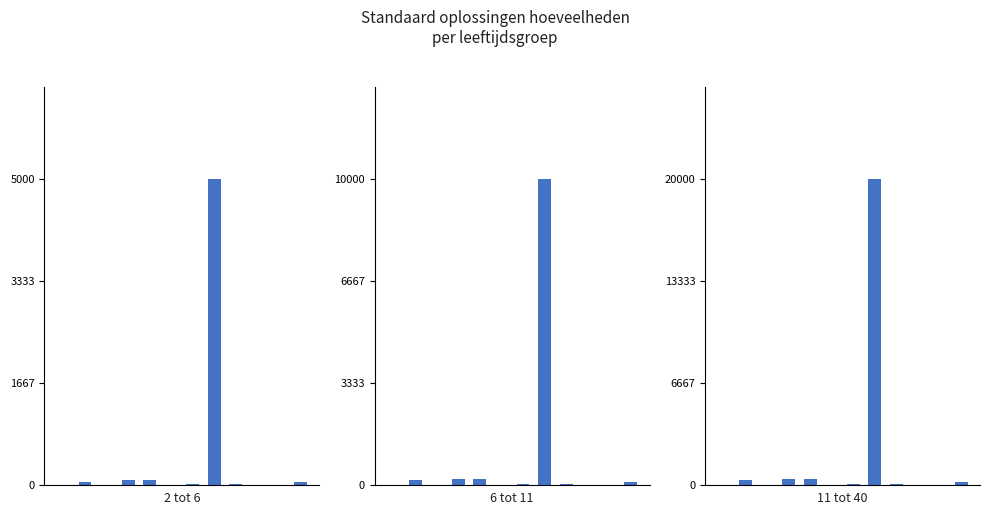

Between 11 and 8, which is larger?

11